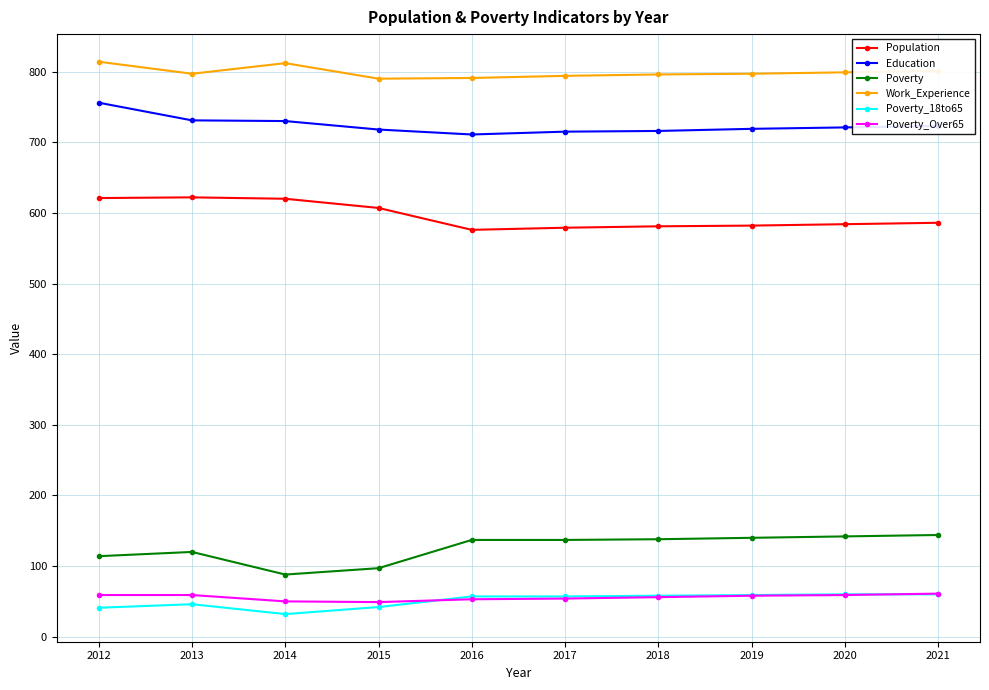

The Population series shows 814 at 2017. True or false?

False